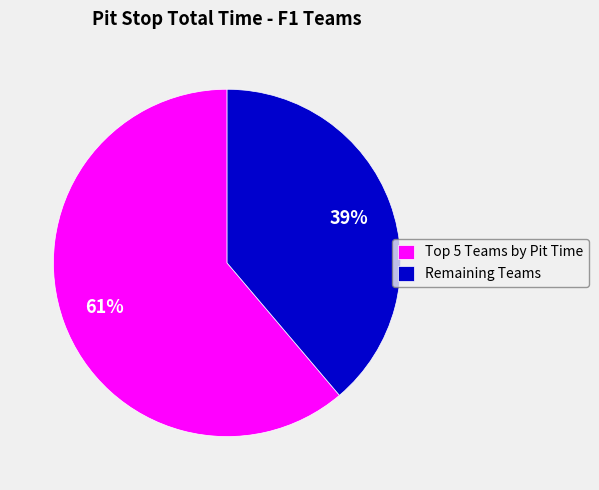

To the nearest percent, what percentage of the pie is Remaining Teams?

39%